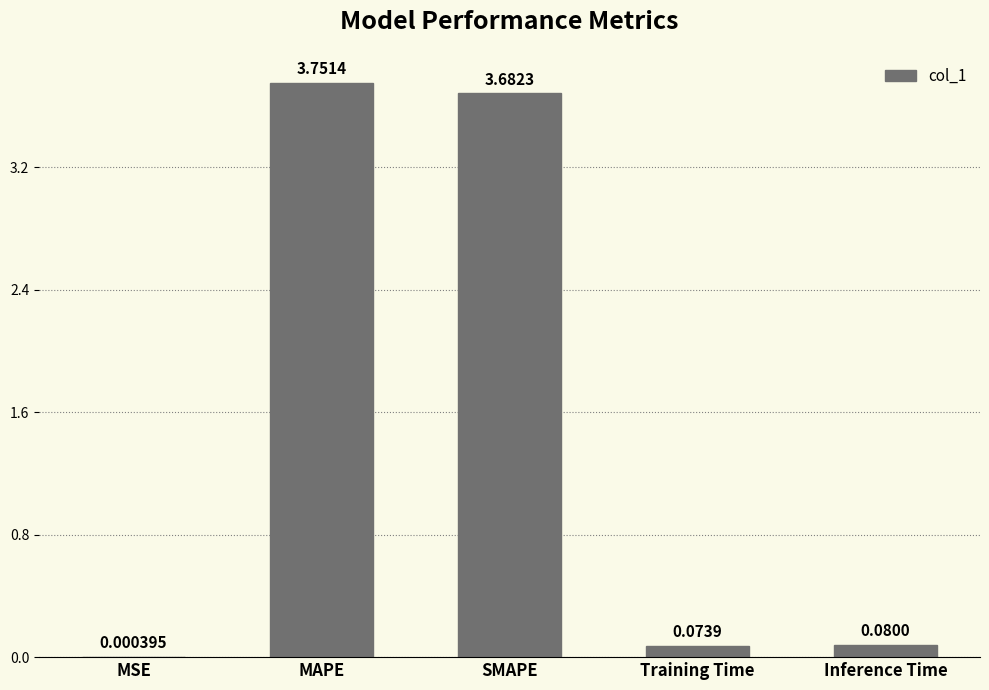

Which category has the highest value across all series?

MAPE